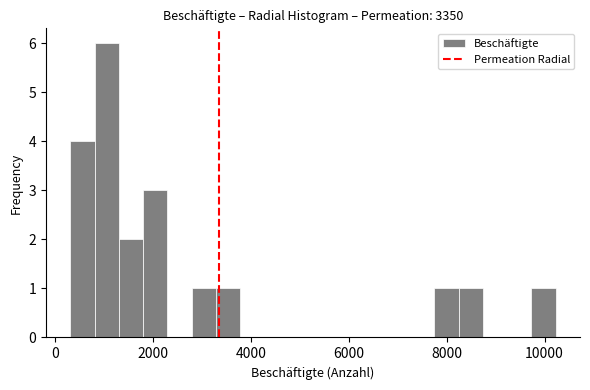

Around what value on the x-axis is the tallest bar? Give the approximate position of its centre, as read against the axis.

1000